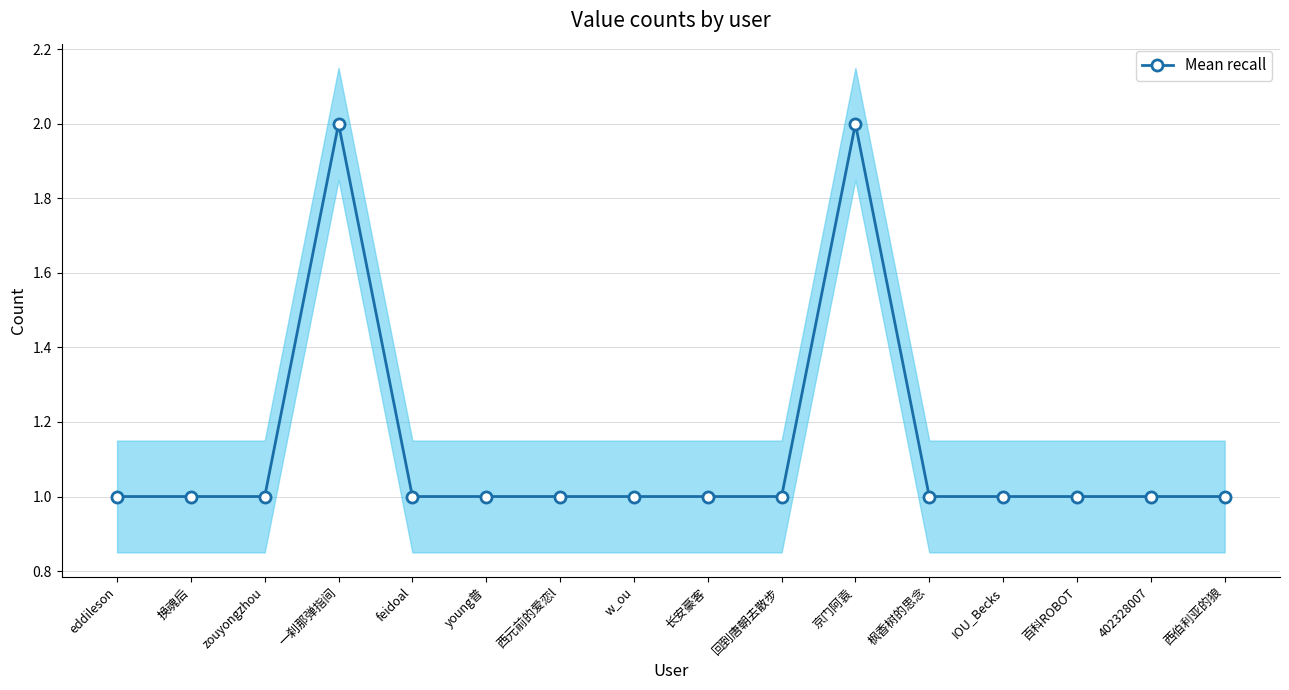

At which label is the value closest to 1?

eddileson